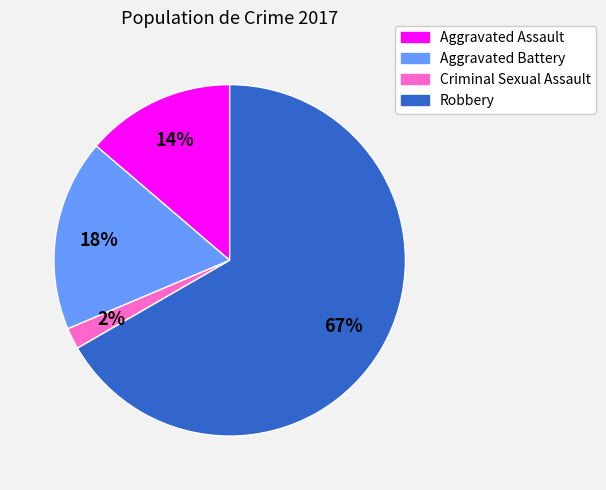

Which category accounts for the majority?

Robbery